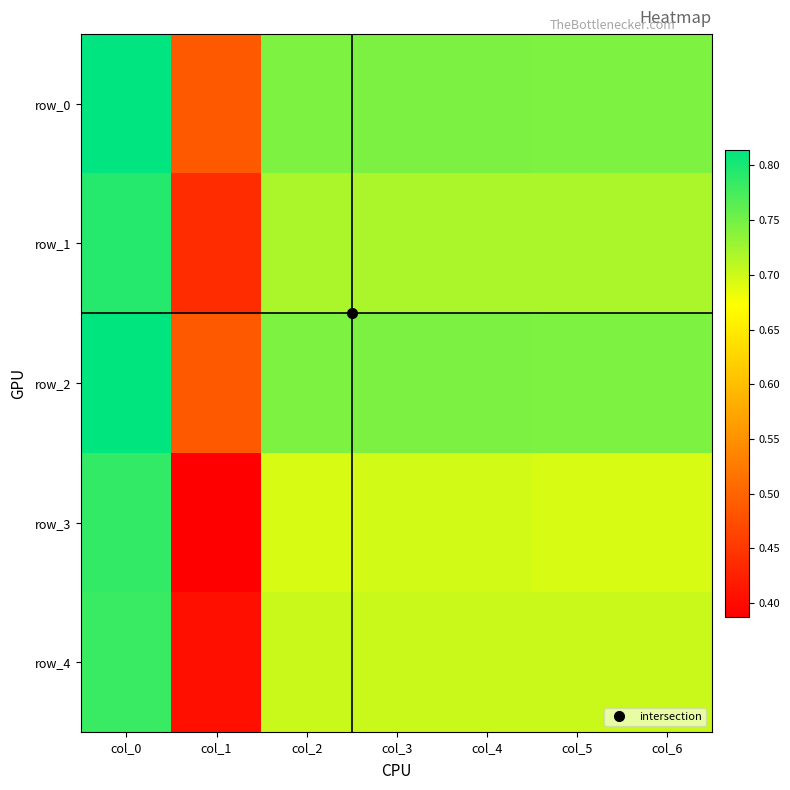

What is the sum of the row_2 values at col_0 and col_5?

1.6